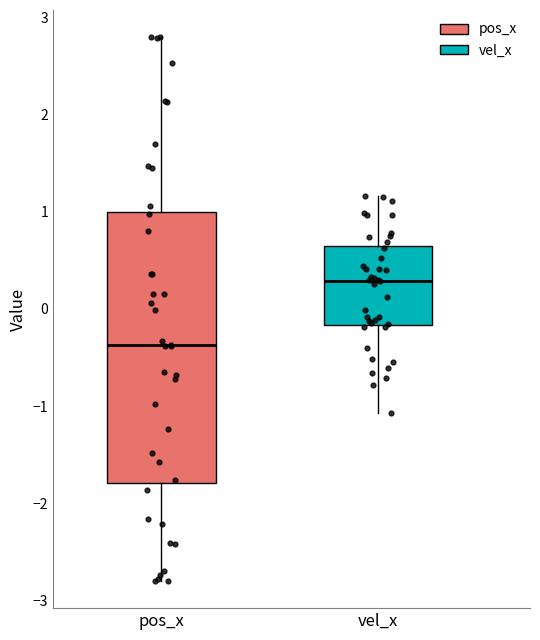

Where is the upper edge of the box for pos_x on the y-axis? The values are not printed on the chart, so give them approximately, as read against the axis.

1.0